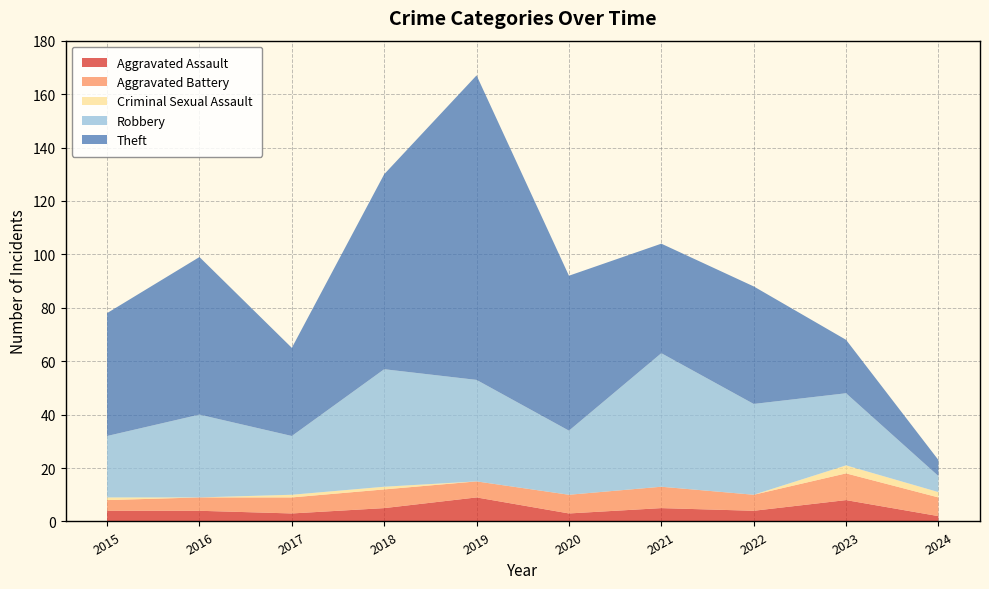

Reading right to left, list all the values displayed in this chart.

Aggravated Assault: 2	8	4	5	3	9	5	3	4	4
Aggravated Battery: 7	10	6	8	7	6	7	6	5	4
Criminal Sexual Assault: 2	3	0	0	0	0	1	1	0	1
Robbery: 6	27	34	50	24	38	44	22	31	23
Theft: 6	20	44	41	58	114	73	33	59	46